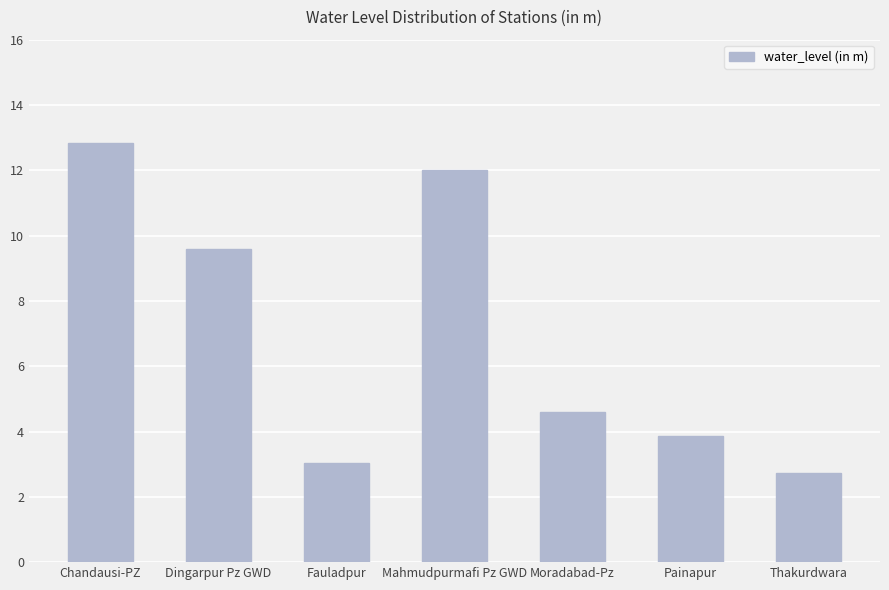

Rank the categories by value from highest to lowest.

Chandausi-PZ, Mahmudpurmafi Pz GWD, Dingarpur Pz GWD, Moradabad-Pz, Painapur, Fauladpur, Thakurdwara